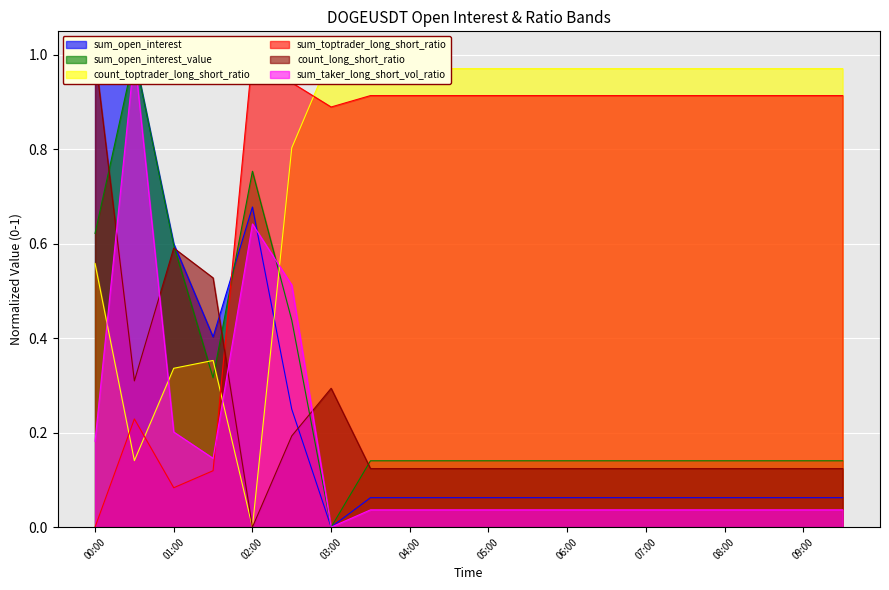

True or false: sum_toptrader_long_short_ratio and count_long_short_ratio cross at least once.

True